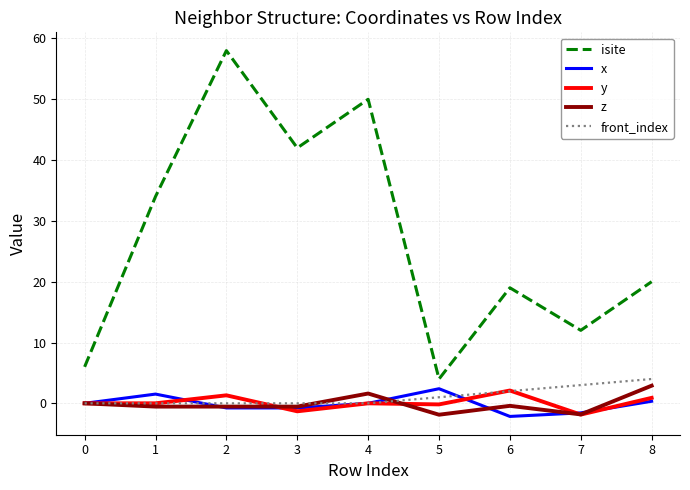

True or false: isite has a value of 42.0 at 3.

True